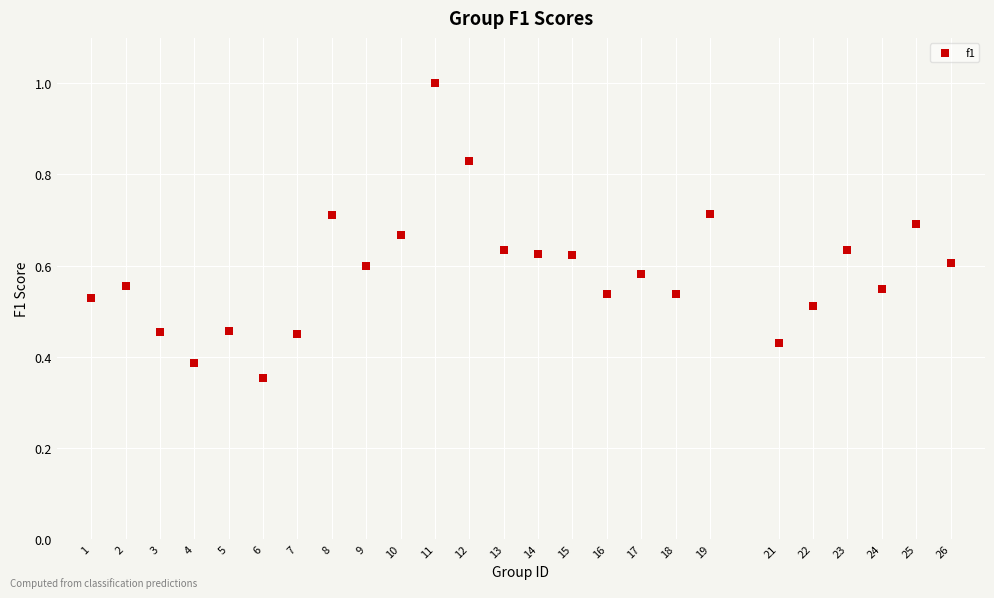

What is the range of X values (max minus min)?

25.0